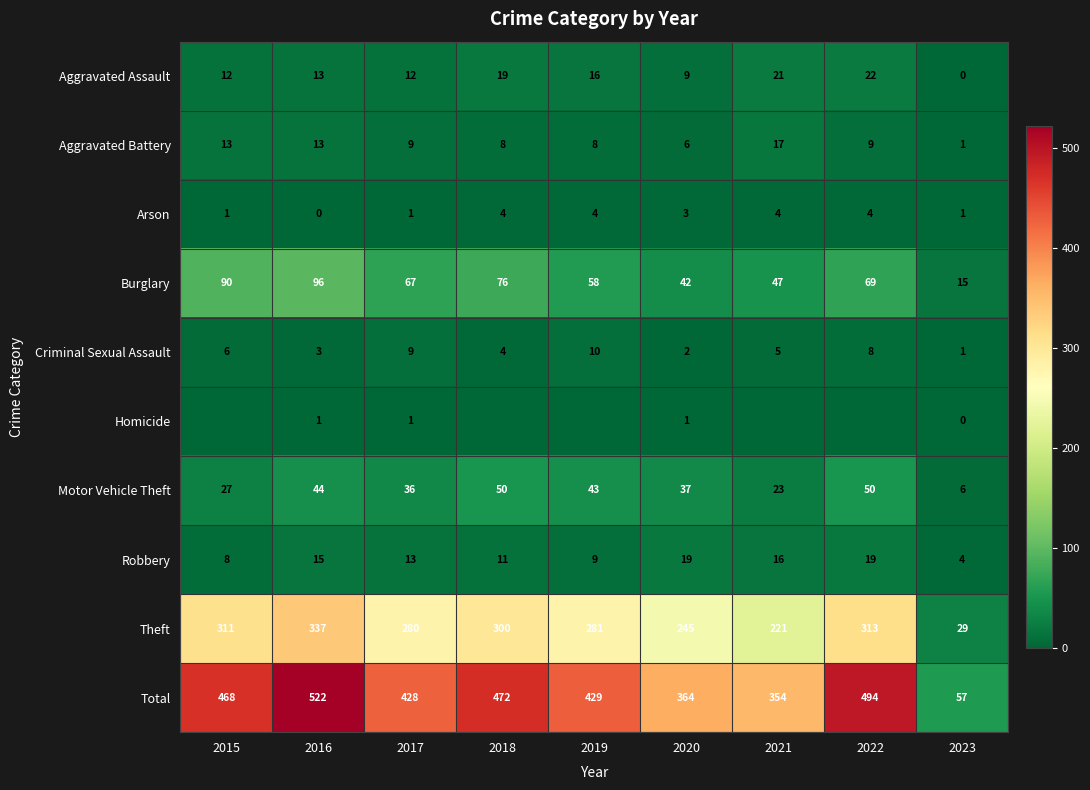

At which label does Aggravated Battery reach its peak?

2021